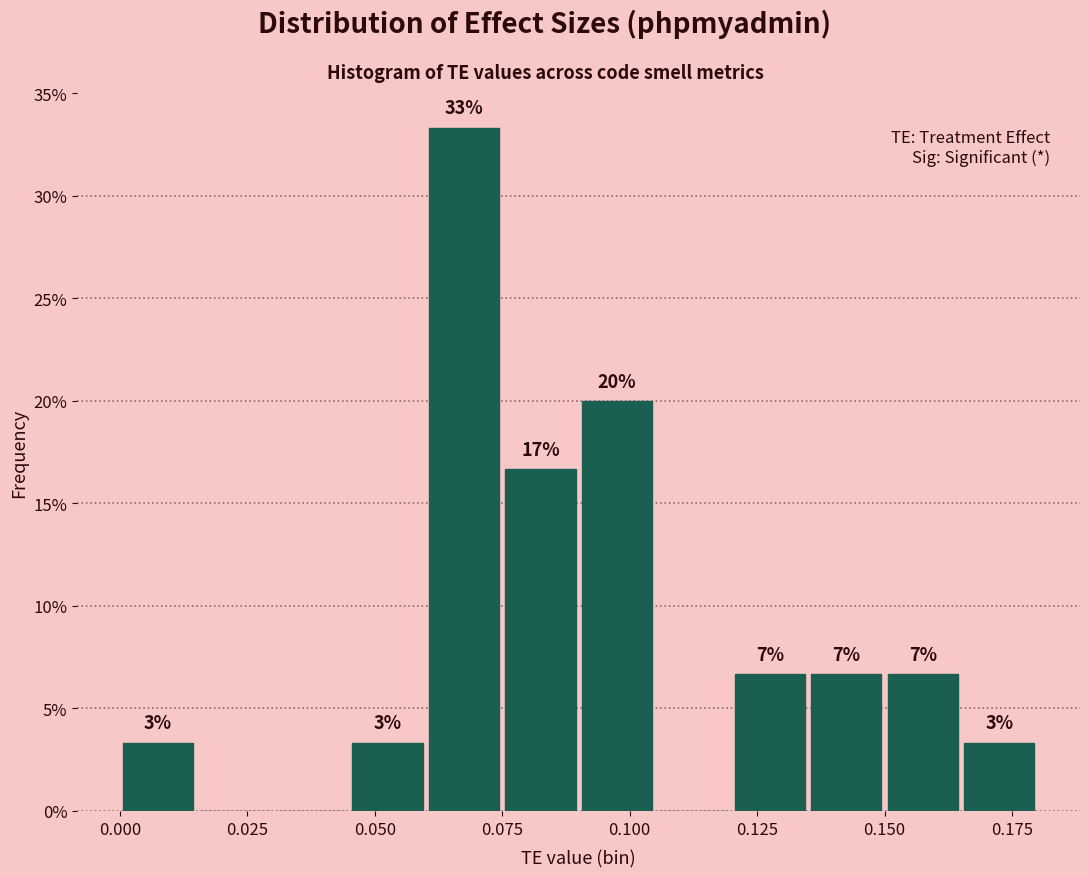

Read against the x-axis, roughly where is the centre of the tallest bar?

0.070